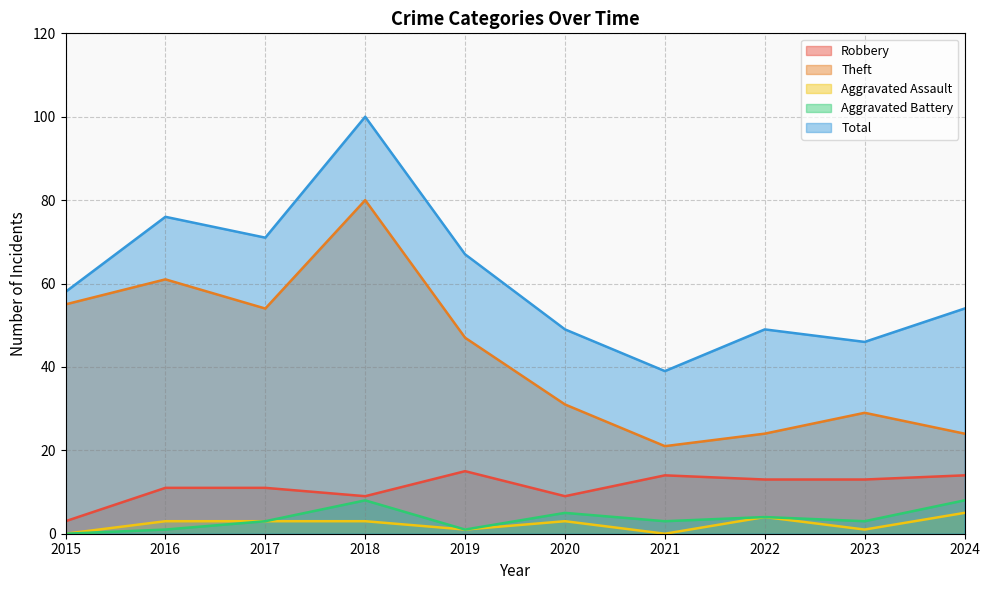

Reading right to left, extract all data points from this chart.

Robbery: 14	13	13	14	9	15	9	11	11	3
Theft: 24	29	24	21	31	47	80	54	61	55
Aggravated Assault: 5	1	4	0	3	1	3	3	3	0
Aggravated Battery: 8	3	4	3	5	1	8	3	1	0
Total: 54	46	49	39	49	67	100	71	76	58